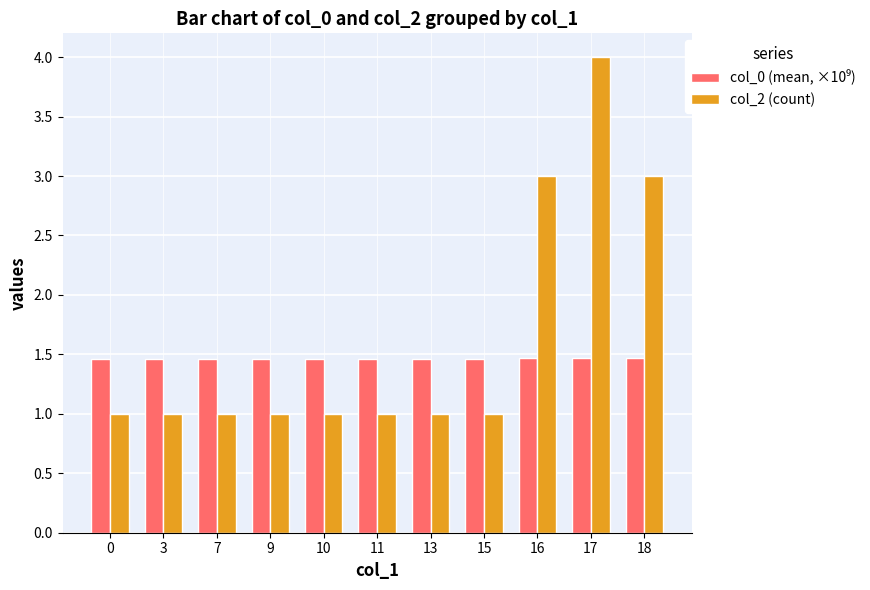

What is the spread (max minus min) of values at 17?

2.5